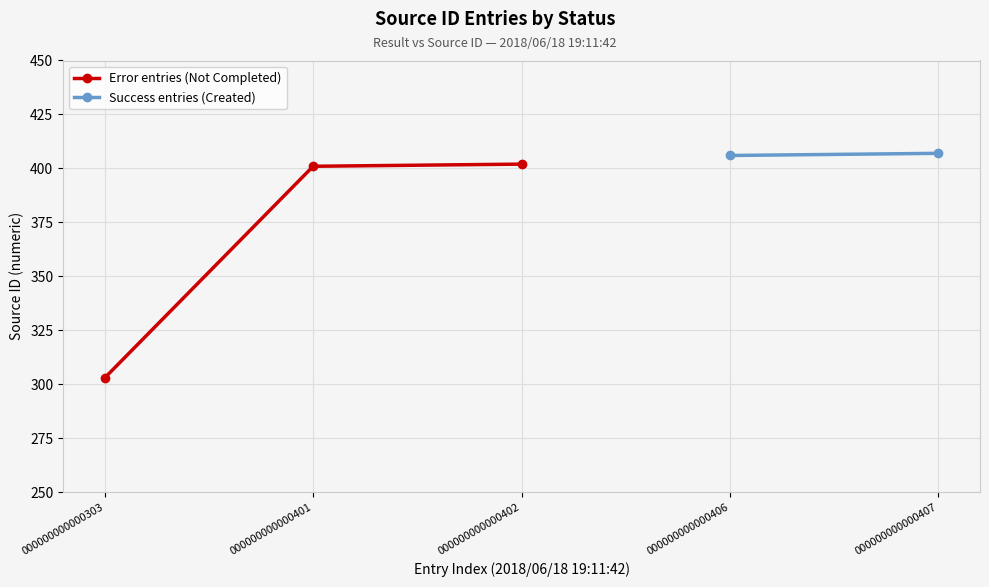

What is the smallest value displayed?

303